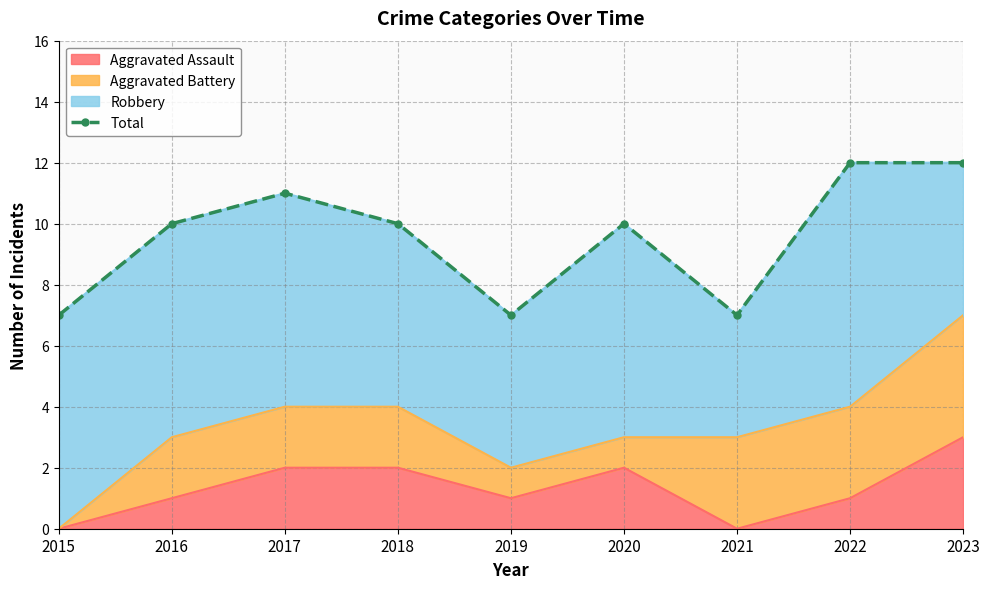

What is the value of the 2nd point from the left?

10